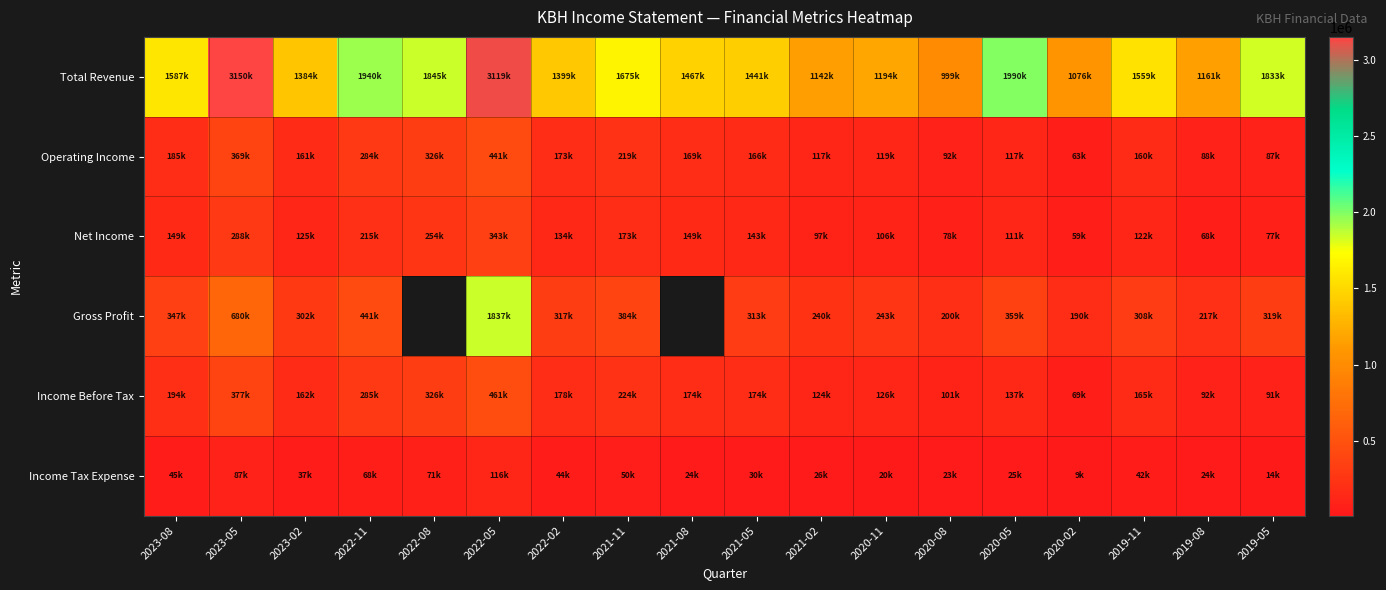

Which has a higher value, 2019-05 or 2021-02?

2019-05